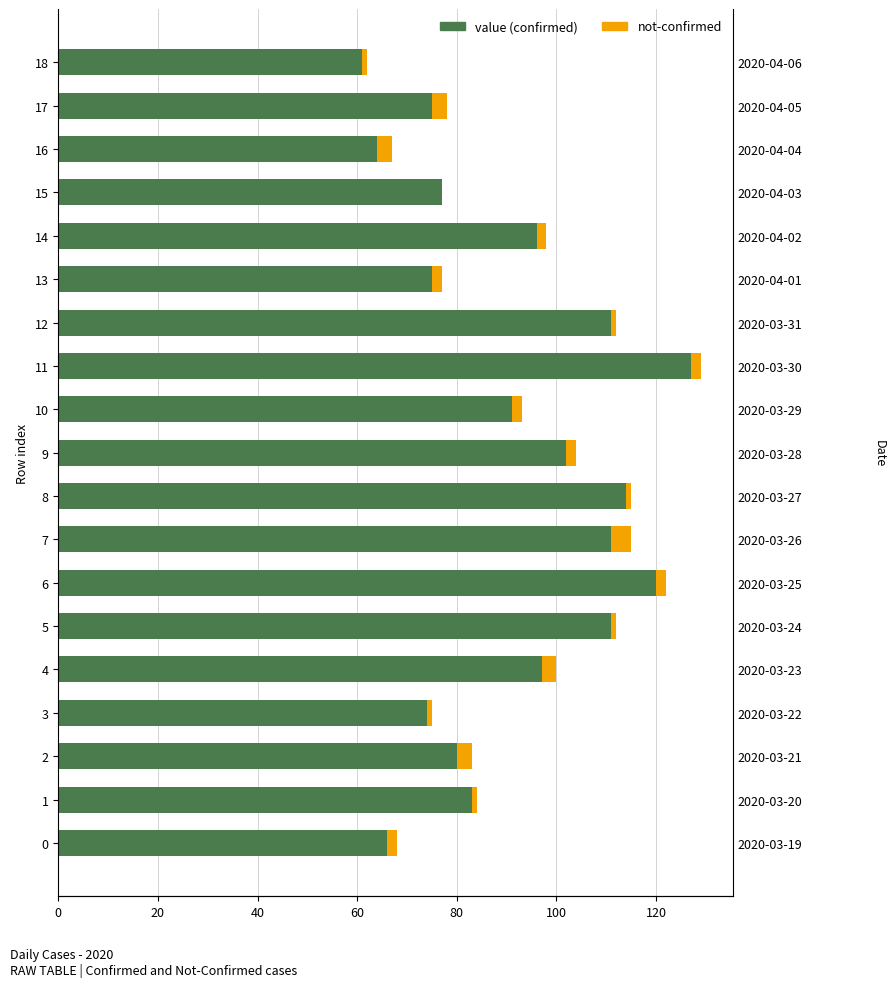

Rank the series by their maximum value, from lowest to highest.

not-confirmed, value